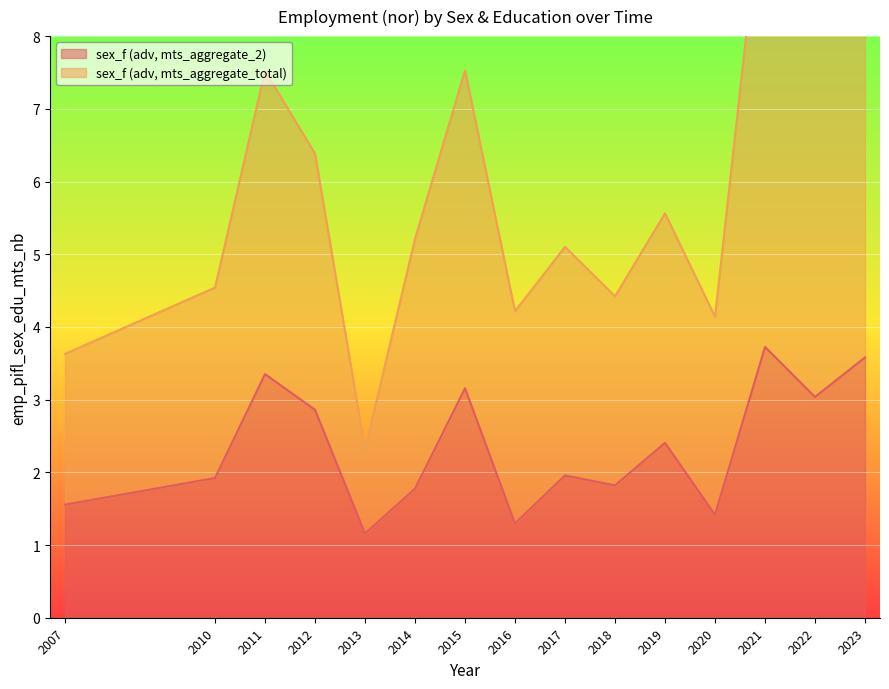

True or false: sex_f (adv, mts_aggregate_2) has more than 2 points higher than both neighbors.

True